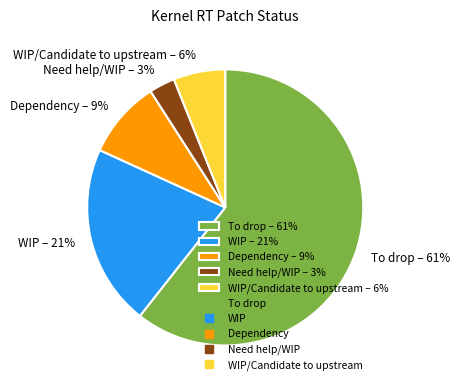

How many slices are in this pie chart?

5